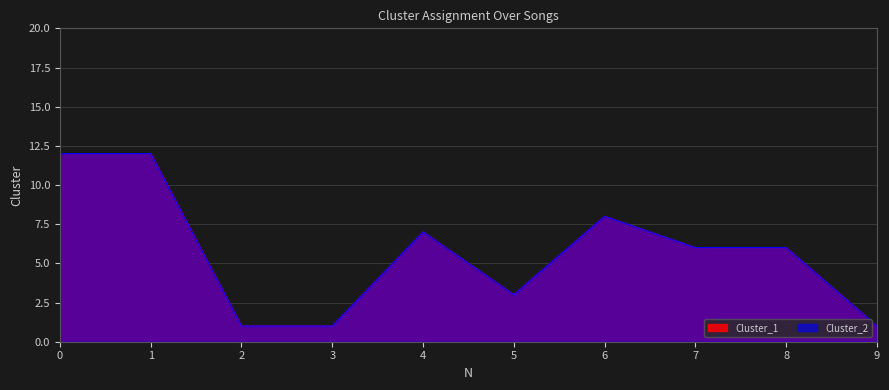

What is the difference between the second highest and minimum values in the Cluster_2 series?

11